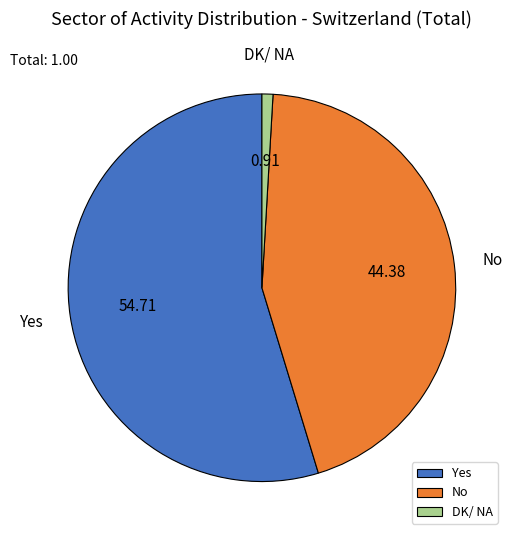

Which has a higher value, No or DK/ NA?

No